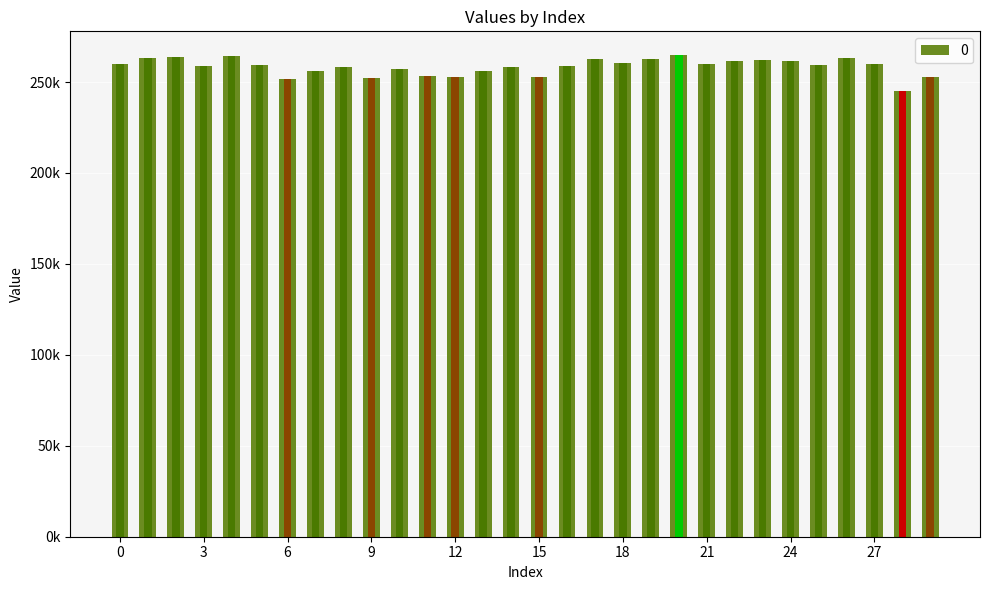

Between 17 and 10, which is larger?

17